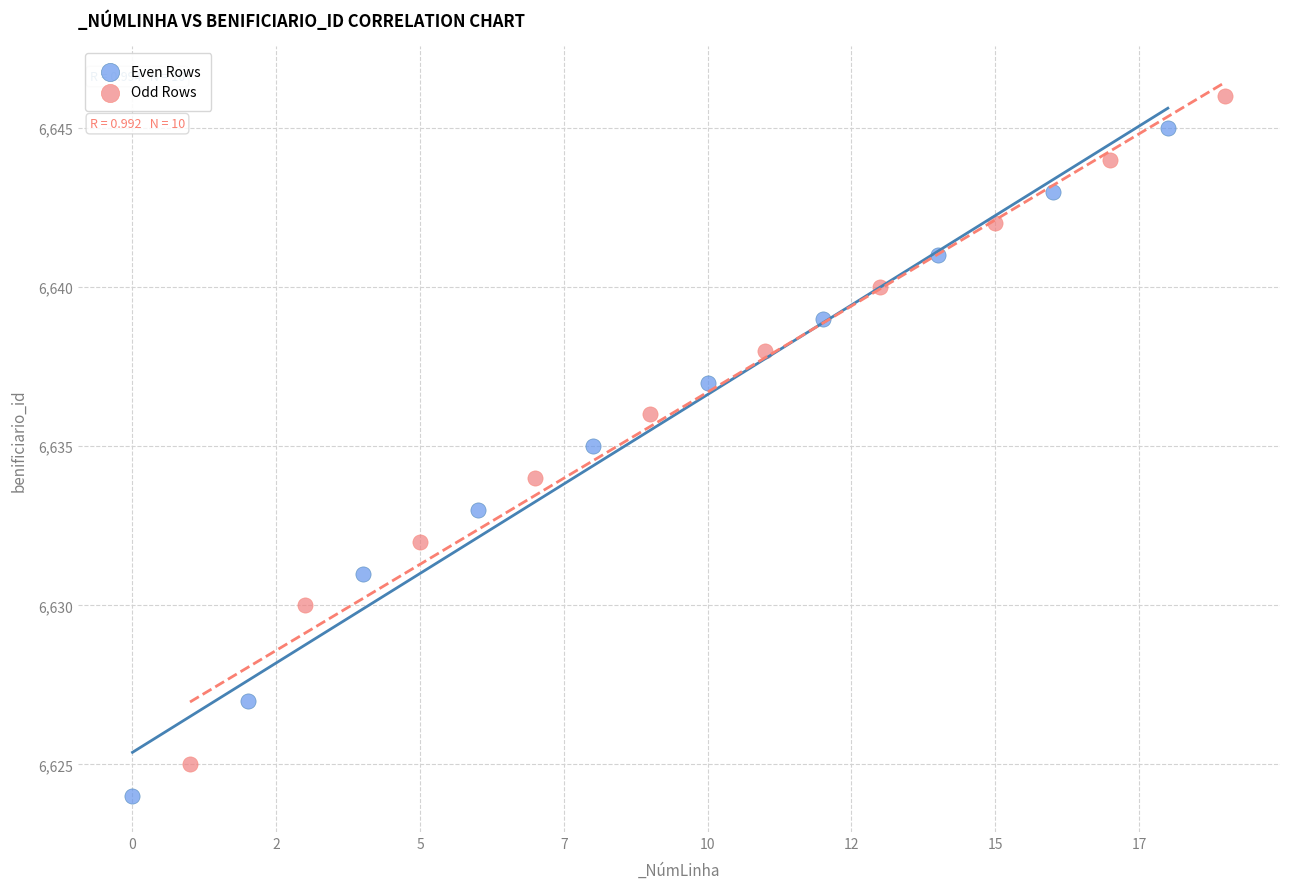

Which series reaches the minimum Y coordinate?

Even Rows